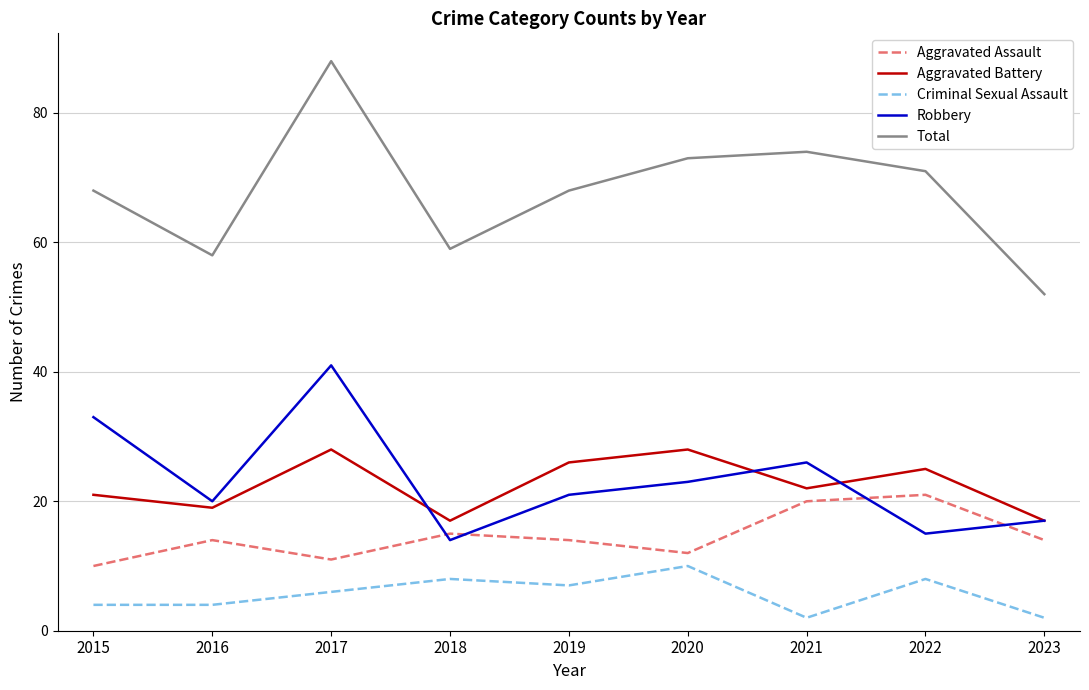

Which series has the largest total across all categories?

Total